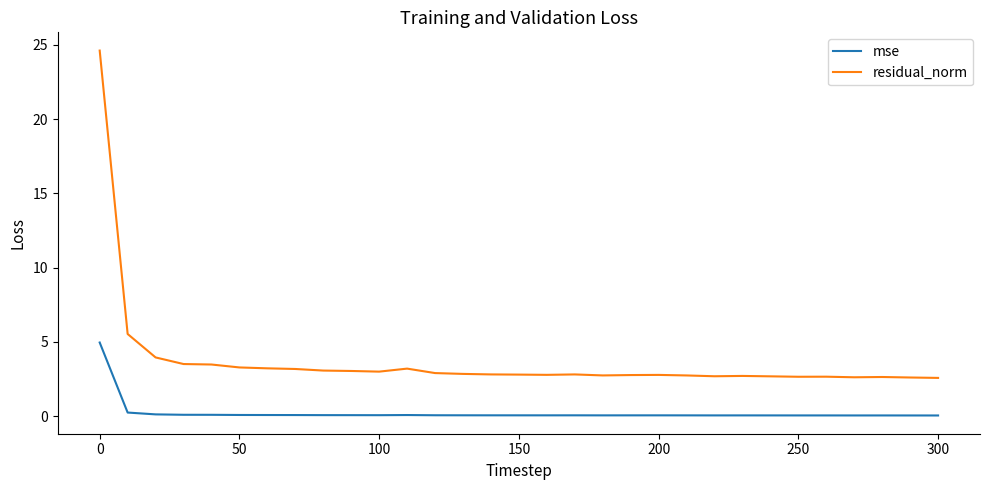

In residual_norm, how many points are higher than both neighbors (excluding endpoints)?

6